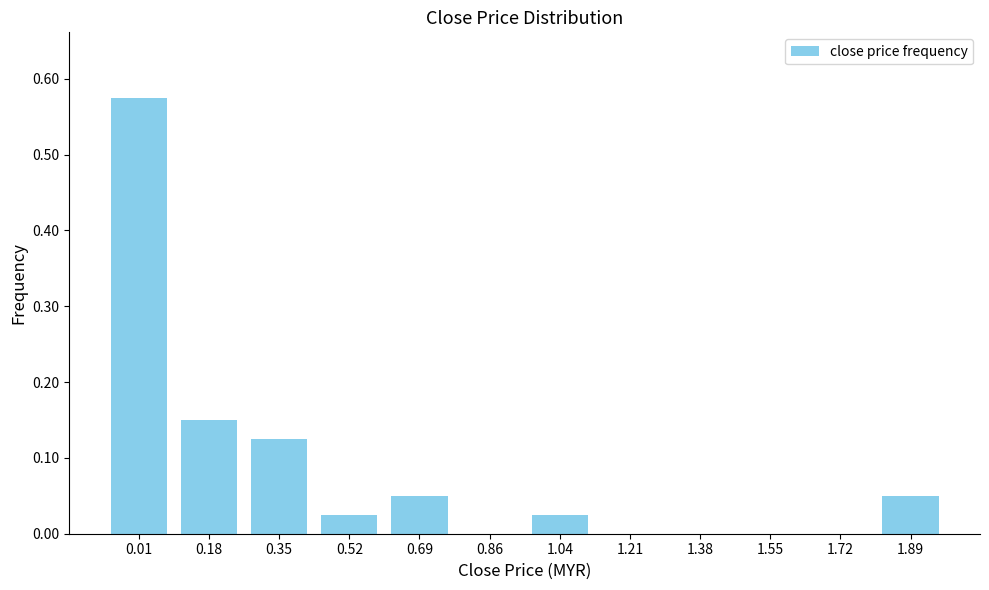

Which has a higher value, 0.69 or 0.52?

0.69